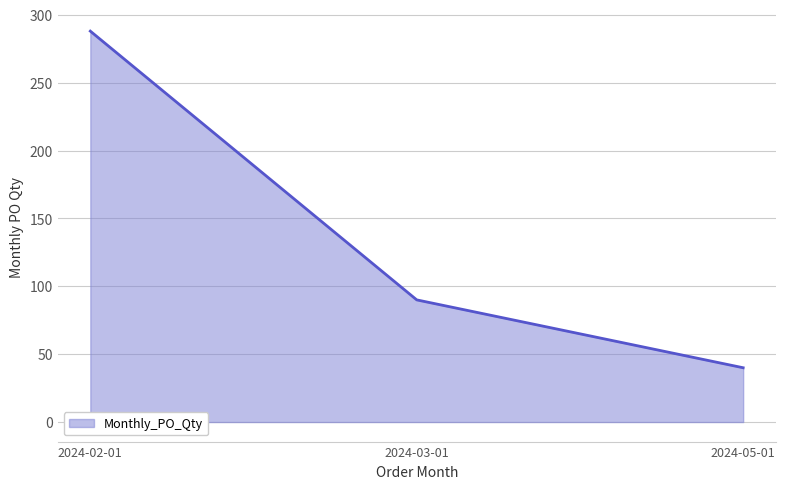

What is the smallest value displayed?

40